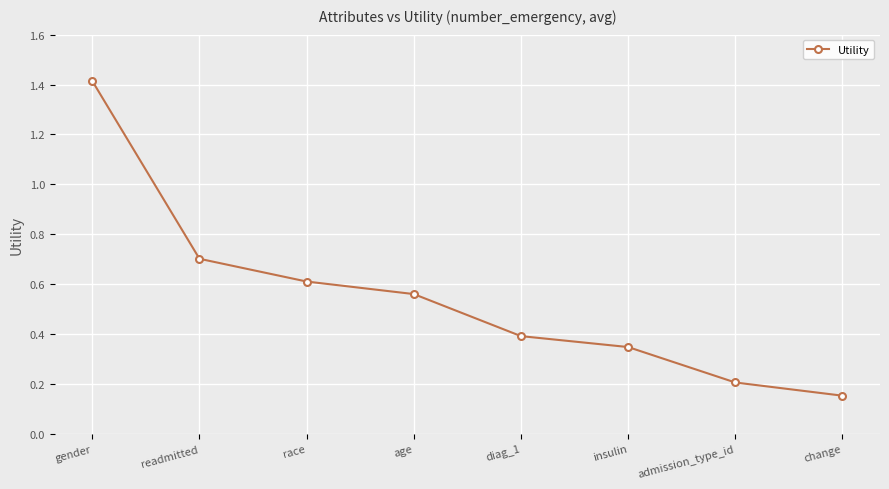

The chart shows a value of 1.0 at age. True or false?

False